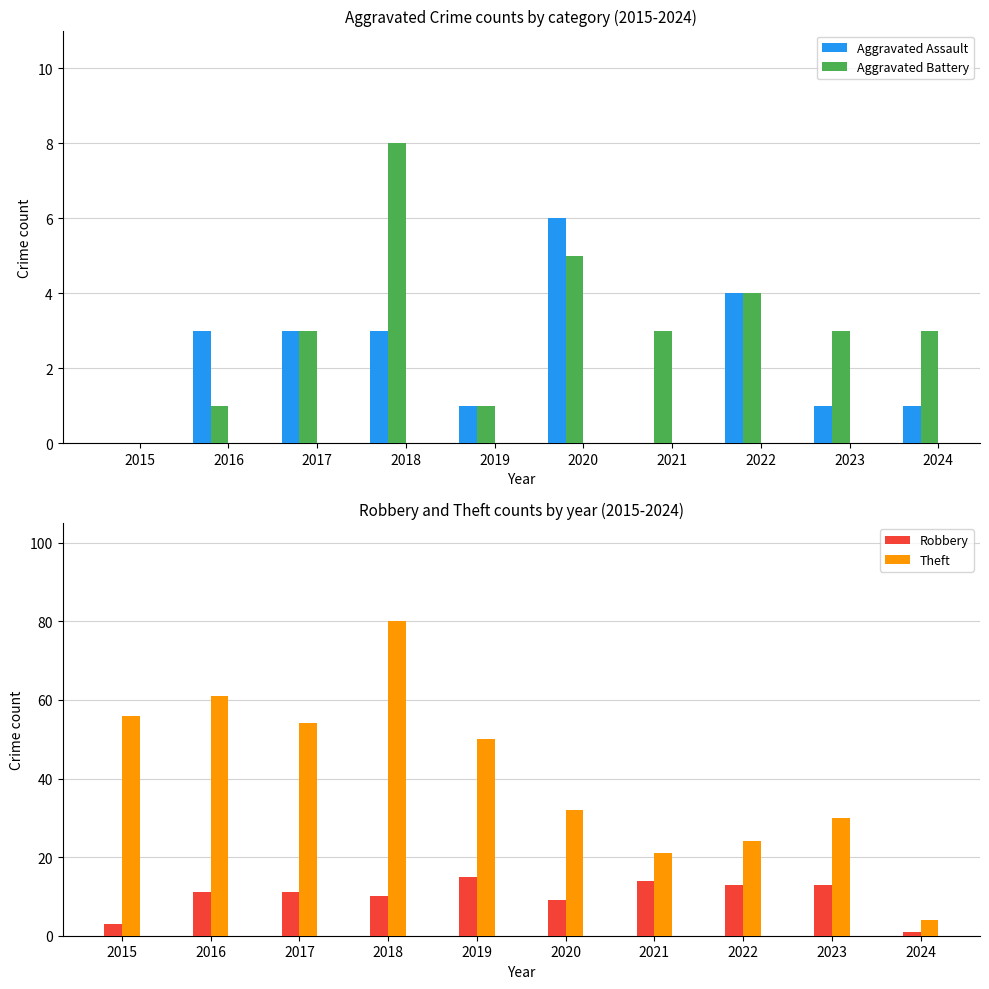

What is the spread (max minus min) of values at 2020?

27